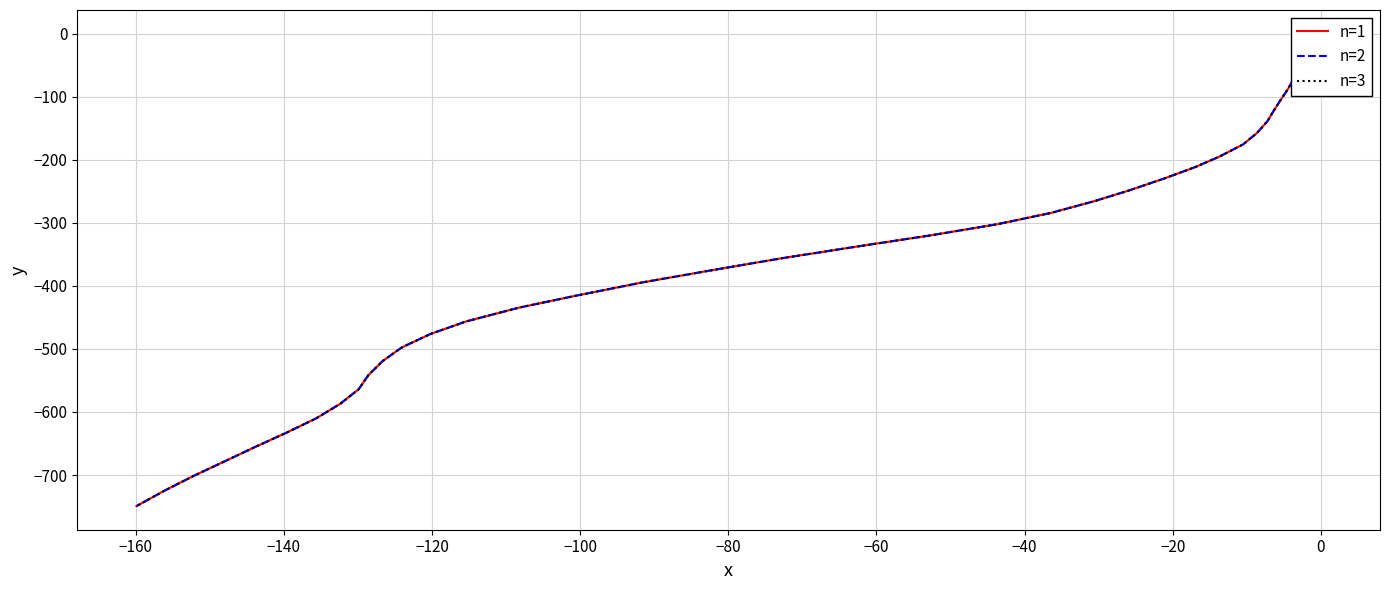

What is the difference between the second highest and second lowest values in the n=2 series?

712.5